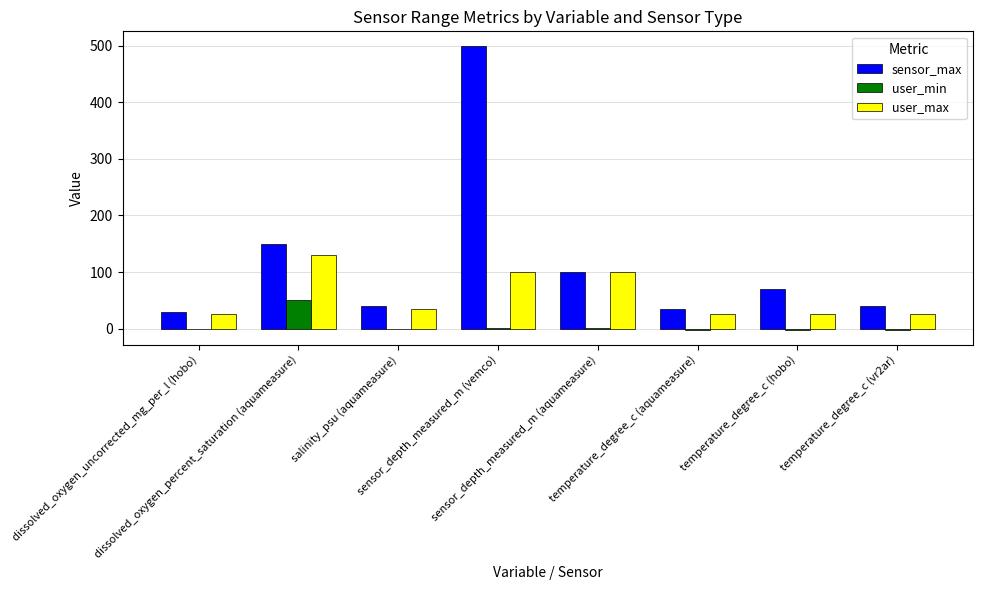

At which label does sensor_max first exceed 70?

dissolved_oxygen_percent_saturation (aquameasure)